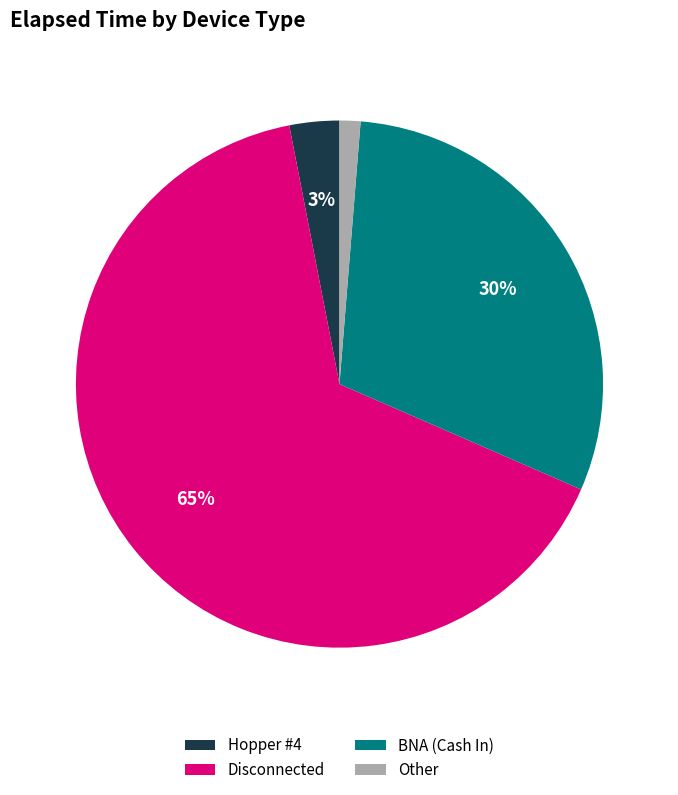

How many slices are in this pie chart?

4